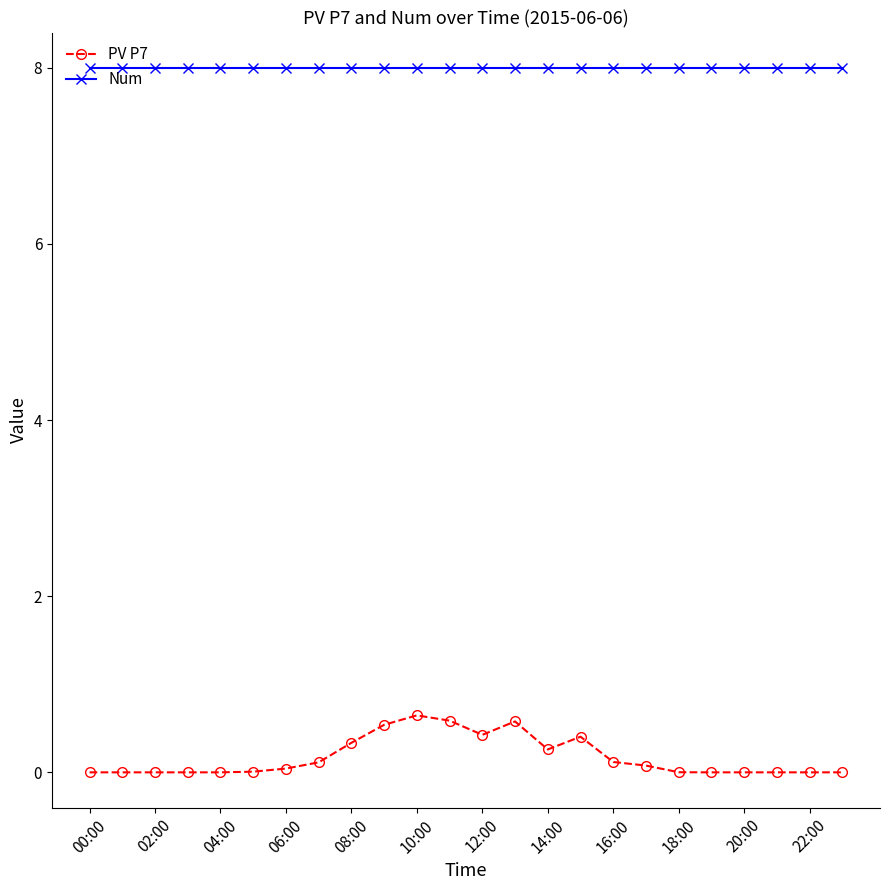

What is the average value of the Num series?

8.0